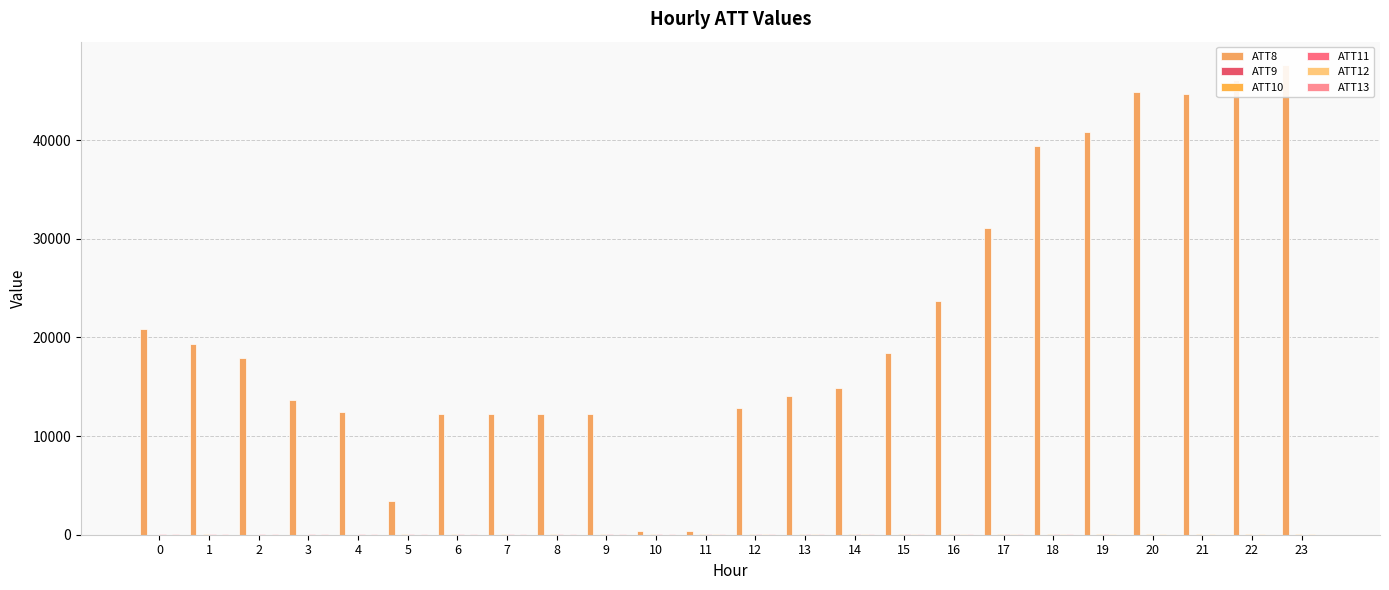

What is the lowest value of the ATT12 series?

17.2